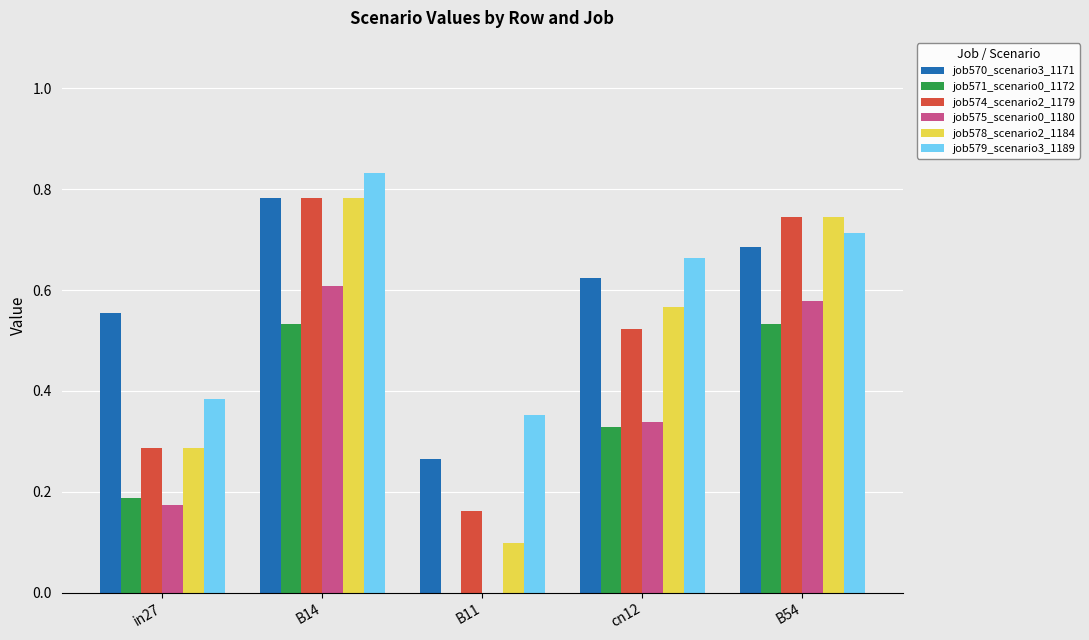

Which series changed the most between B11 and B54?

job578_scenario2_1184